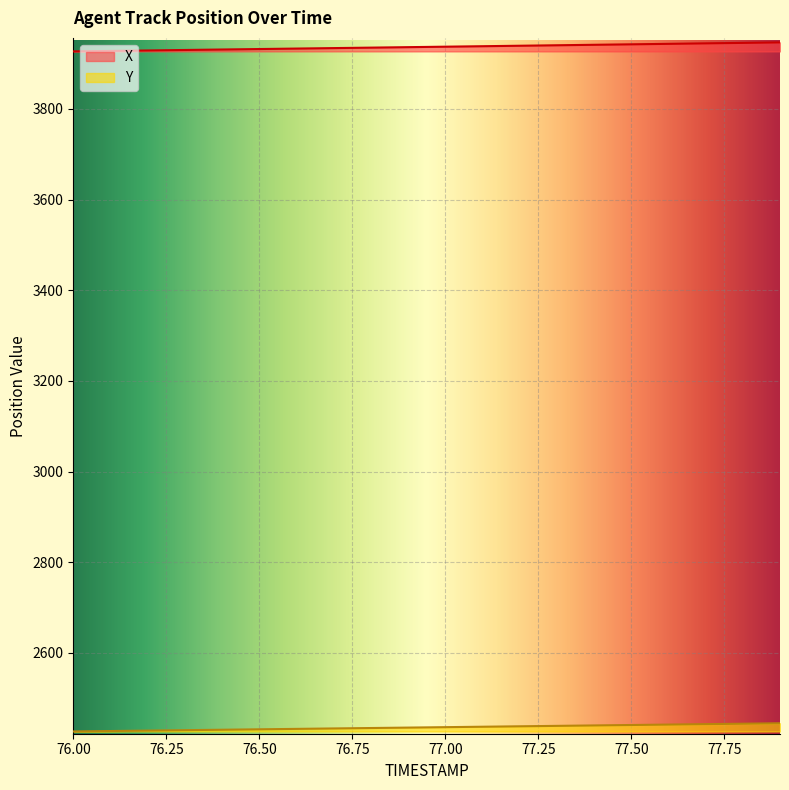

List the series in order of their overall mean, highest first.

X, Y